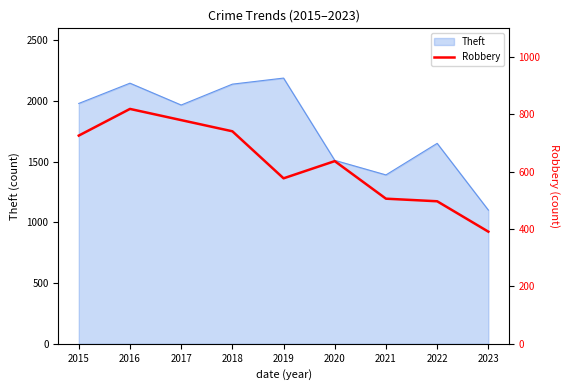

Which label corresponds to the smallest value in the chart?

2023